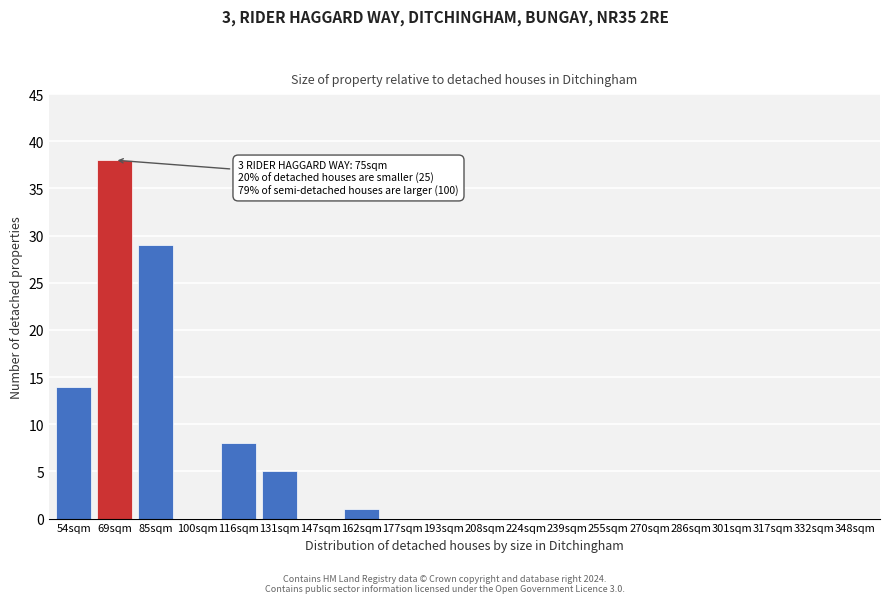

Reading left to right, extract all data points from this chart.

54sqm=14	69sqm=38	85sqm=29	100sqm=0	116sqm=8	131sqm=5	147sqm=0	162sqm=1	177sqm=0	193sqm=0	208sqm=0	224sqm=0	239sqm=0	255sqm=0	270sqm=0	286sqm=0	301sqm=0	317sqm=0	332sqm=0	348sqm=0